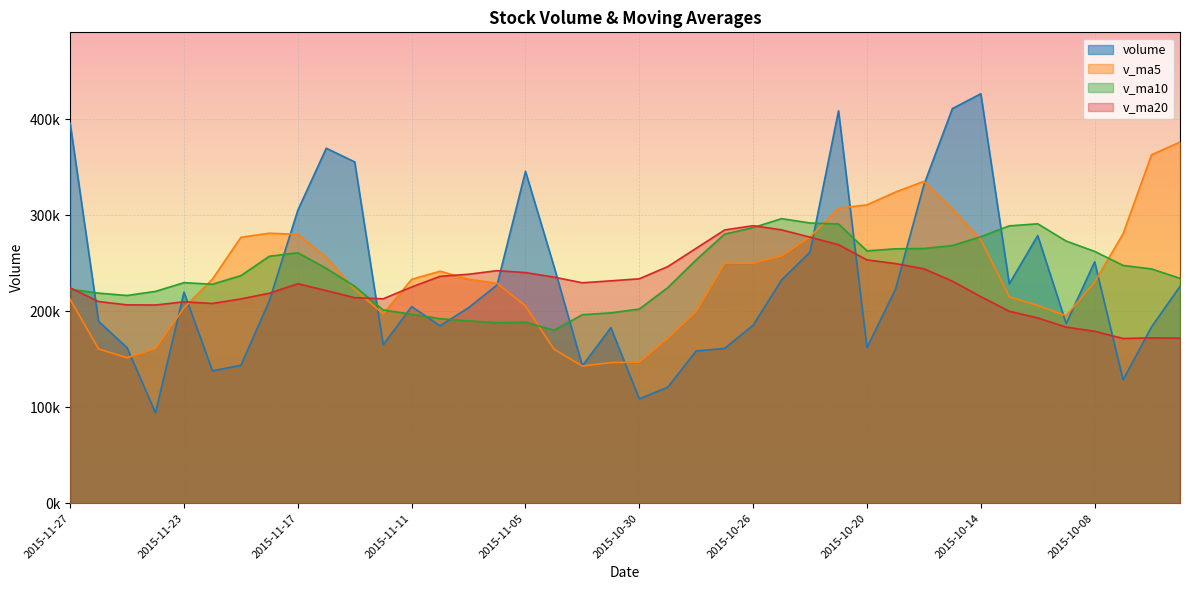

Where is the first local minimum for v_ma5?

2015-11-25